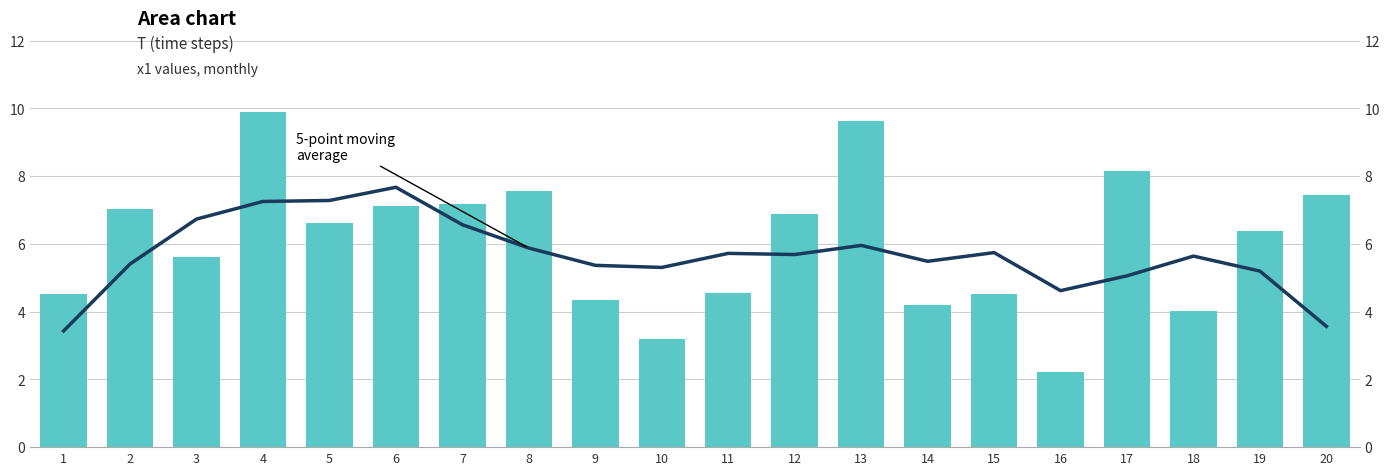

How many values in the 5-point moving average series are below 5?

3